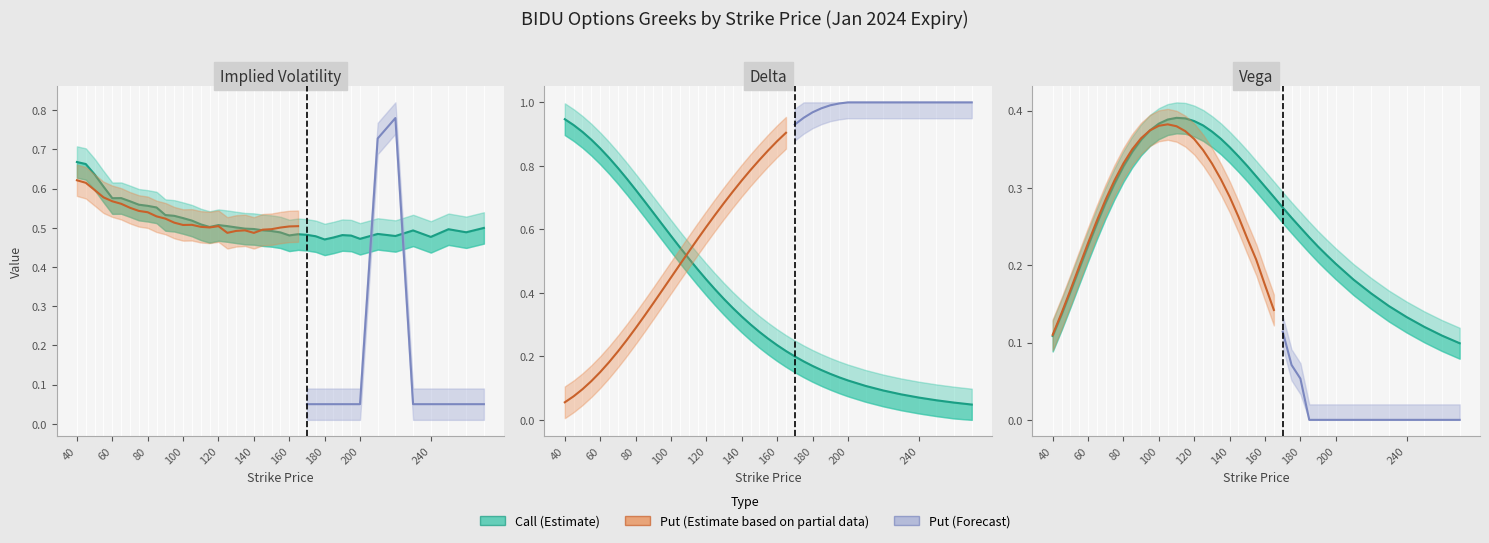

What is the maximum value for delta_call?

0.9